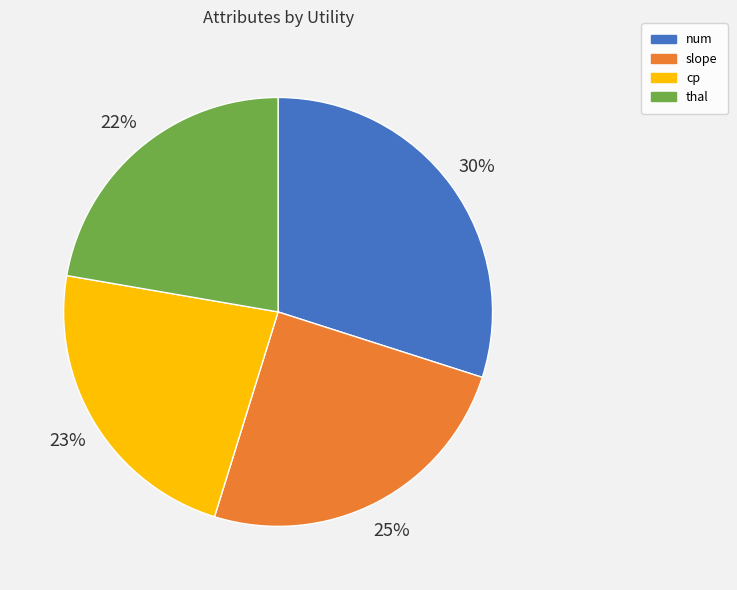

Which has a higher value, cp or thal?

cp